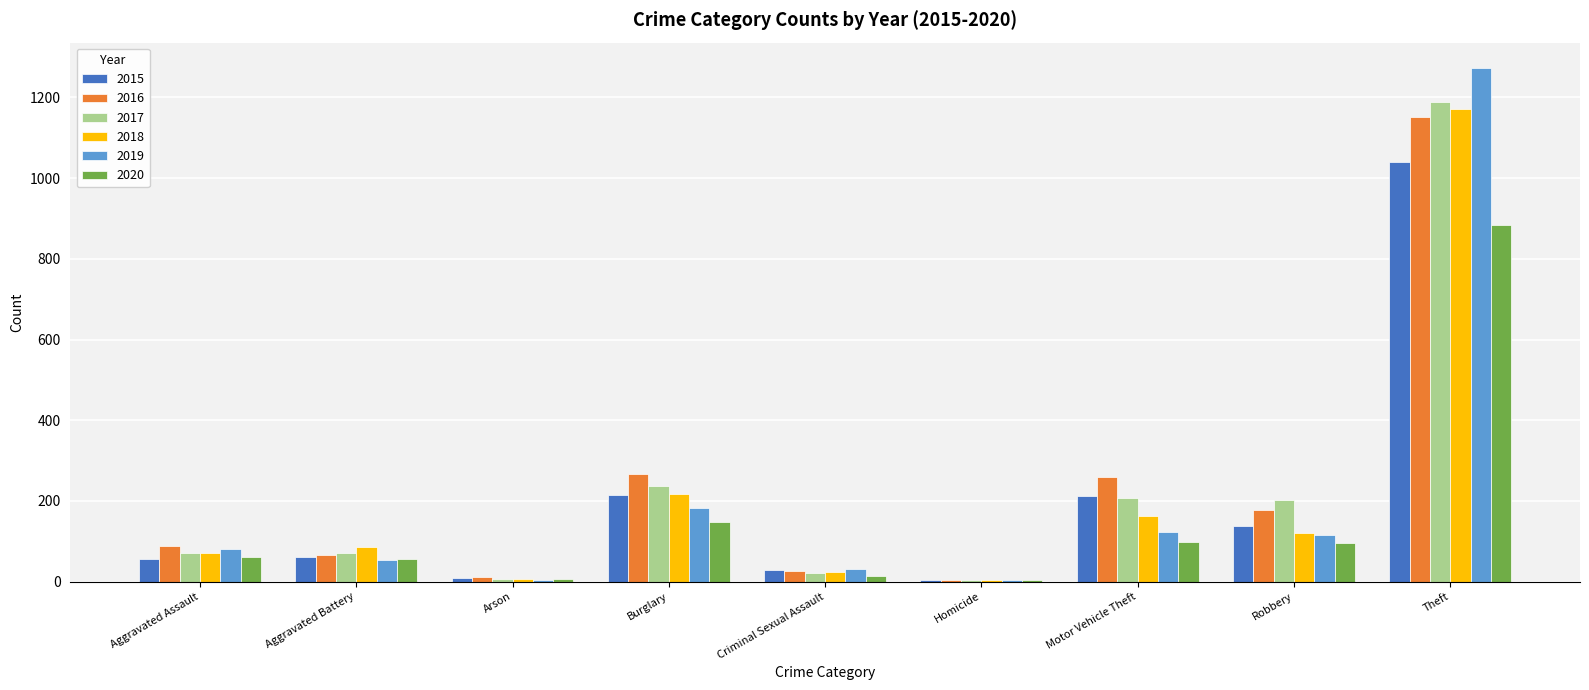

Between Burglary and Theft, which series saw the biggest shift?

2019